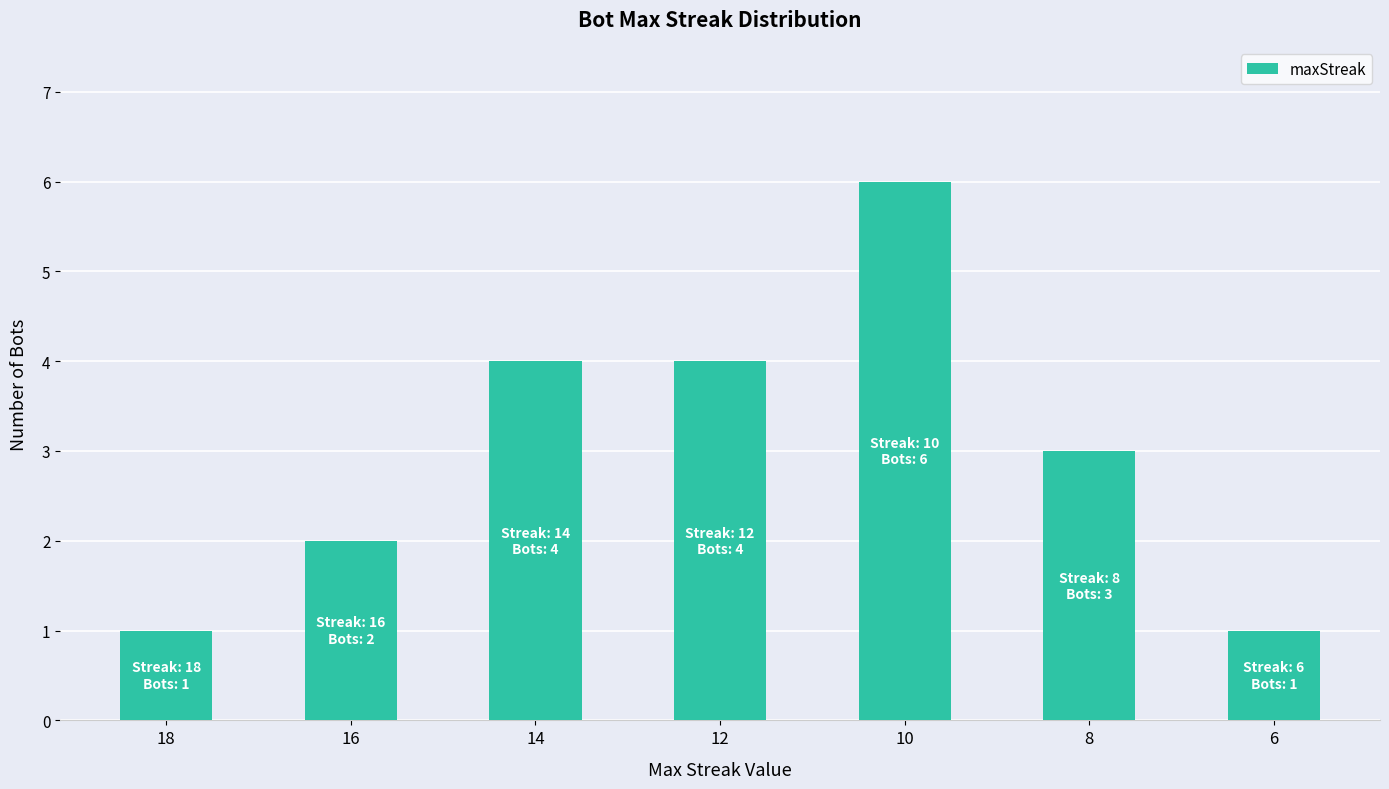

What is the approximate value at 14?

4